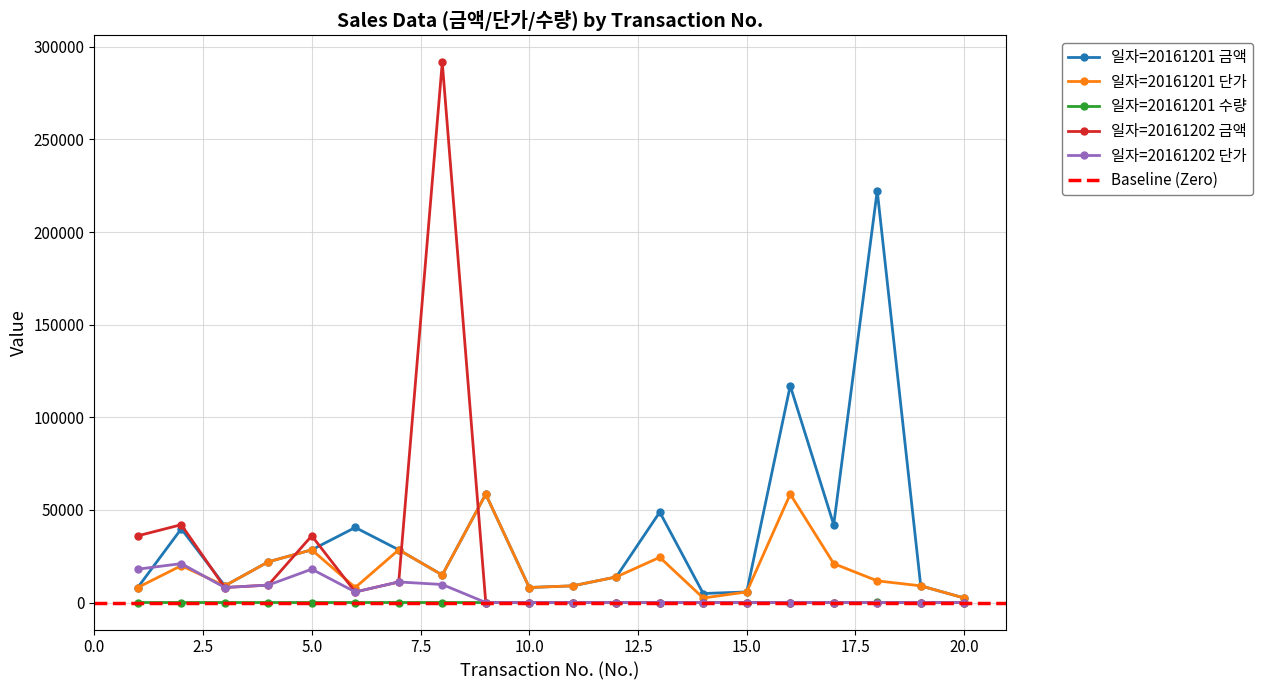

Reading left to right, list all the values displayed in this chart.

일자=20161201 금액: 8100	39780	9000	21960	28450	40500	28450	14850	58500	8100	9000	13800	48800	4860	5700	117000	42000	222300	9000	2430
일자=20161201 단가: 8100	19890	9000	21960	28450	8100	28450	14850	58500	8100	9000	13800	24400	2430	5700	58500	21000	11700	9000	2430
일자=20161201 수량: 1	2	1	1	1	5	1	1	1	1	1	1	2	2	1	2	2	19	1	1
일자=20161202 금액: 36000	42000	8100	9400	36000	5700	11100	291600	0	0	0	0	0	0	0	0	0	0	0	0
일자=20161202 단가: 18000	21000	8100	9400	18000	5700	11100	9720	0	0	0	0	0	0	0	0	0	0	0	0